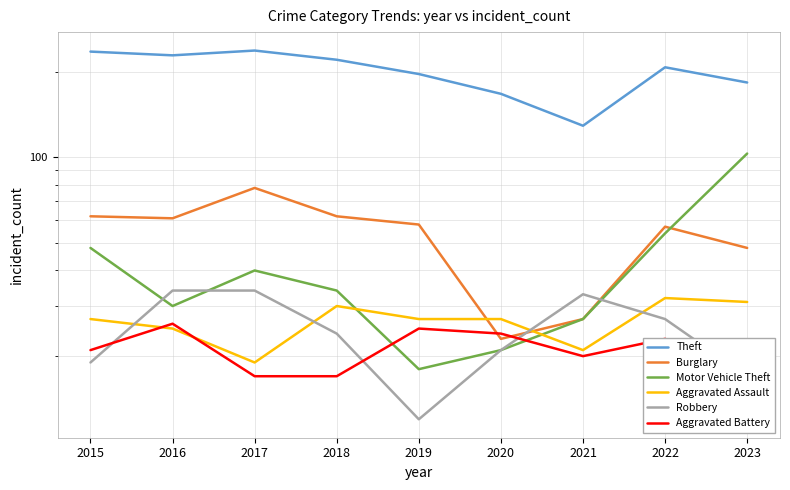

What is the difference between the maximum and second lowest values in the Theft series?

70